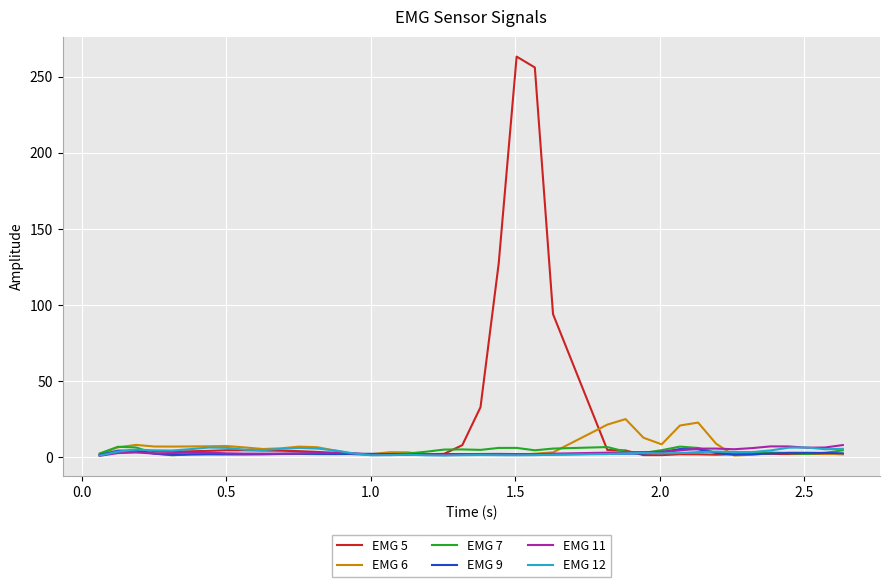

True or false: EMG 7 and EMG 5 intersect in this chart.

True